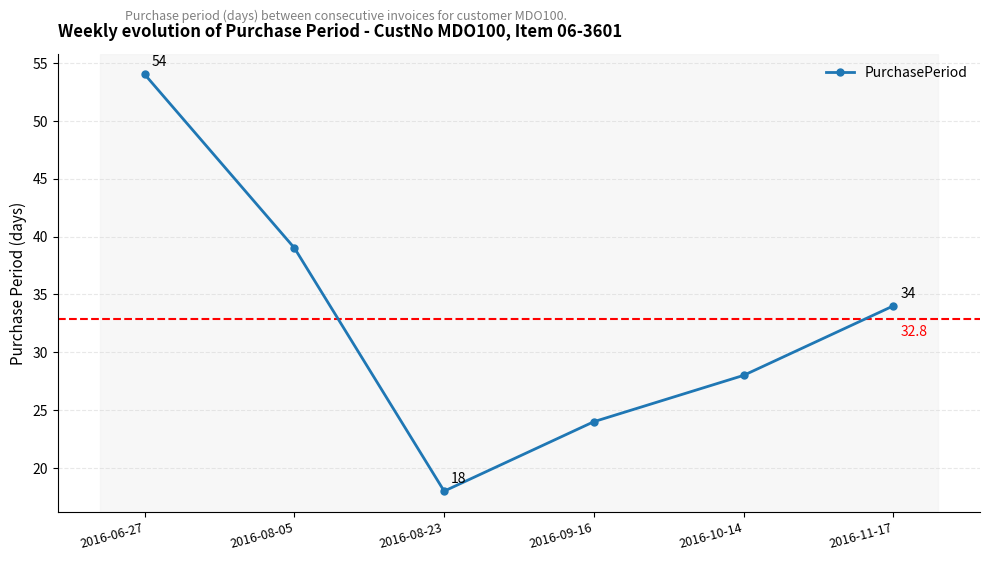

True or false: the data shows 28 at 2016-10-14.

True